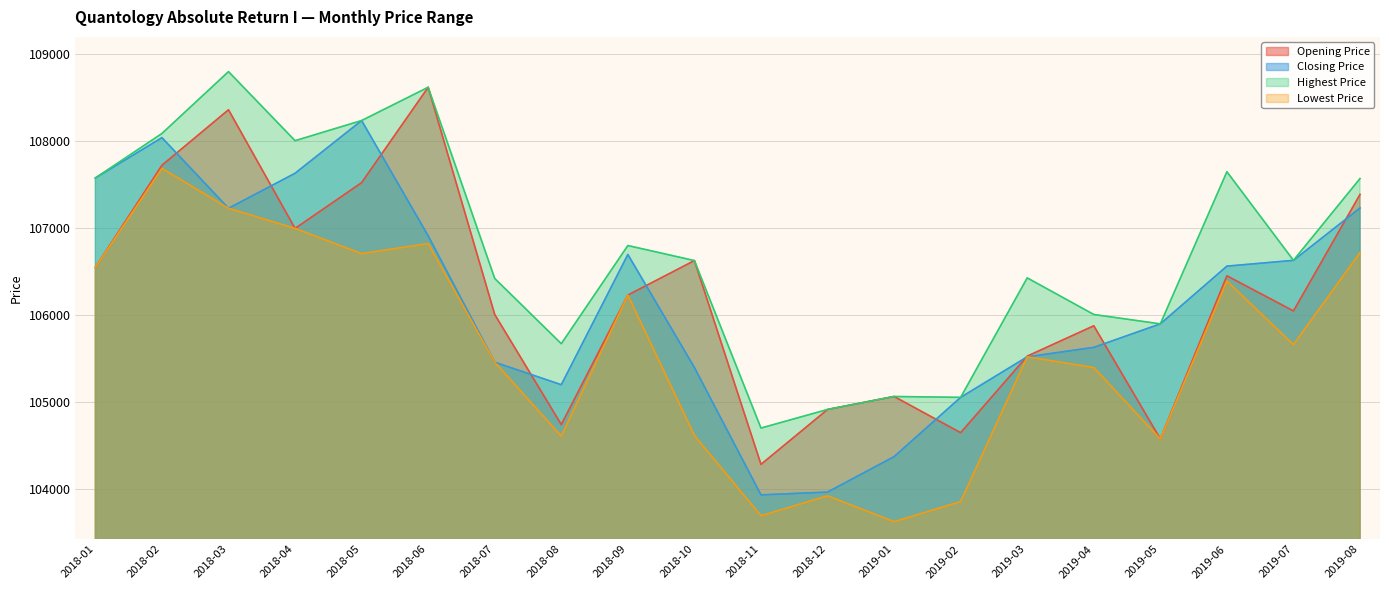

What is the sum of all Opening Price values?

2124127.6